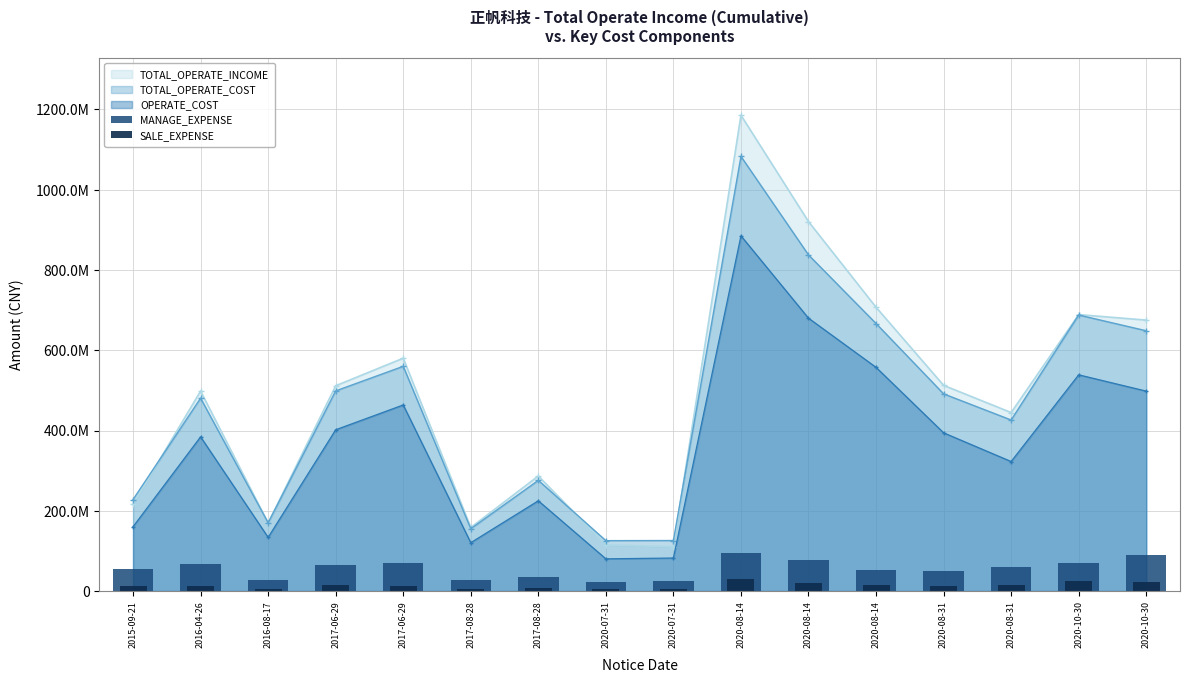

Where is MANAGE_EXPENSE nearest to the value 58660557?

2020-08-31